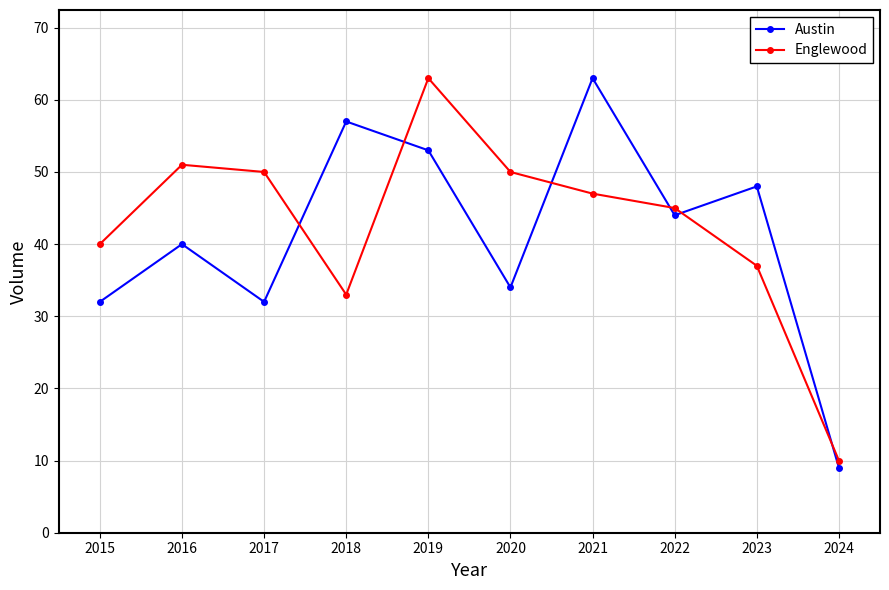

Which category has the lowest value in the Austin series?

2024